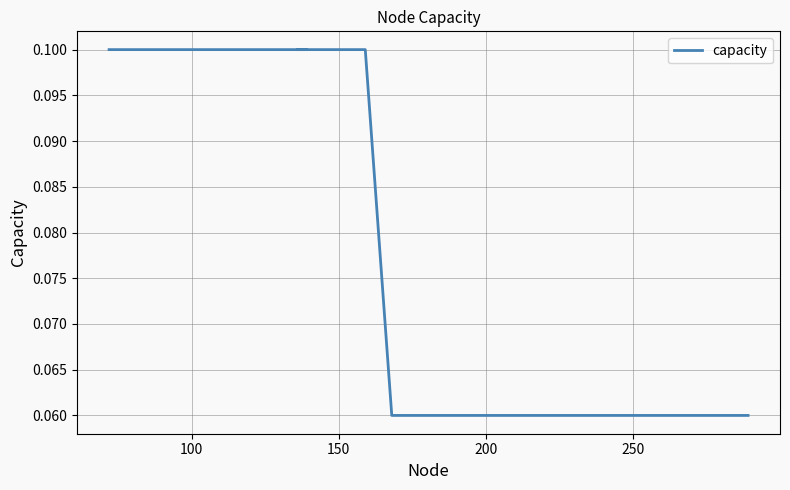

How many lines are shown in the chart?

1